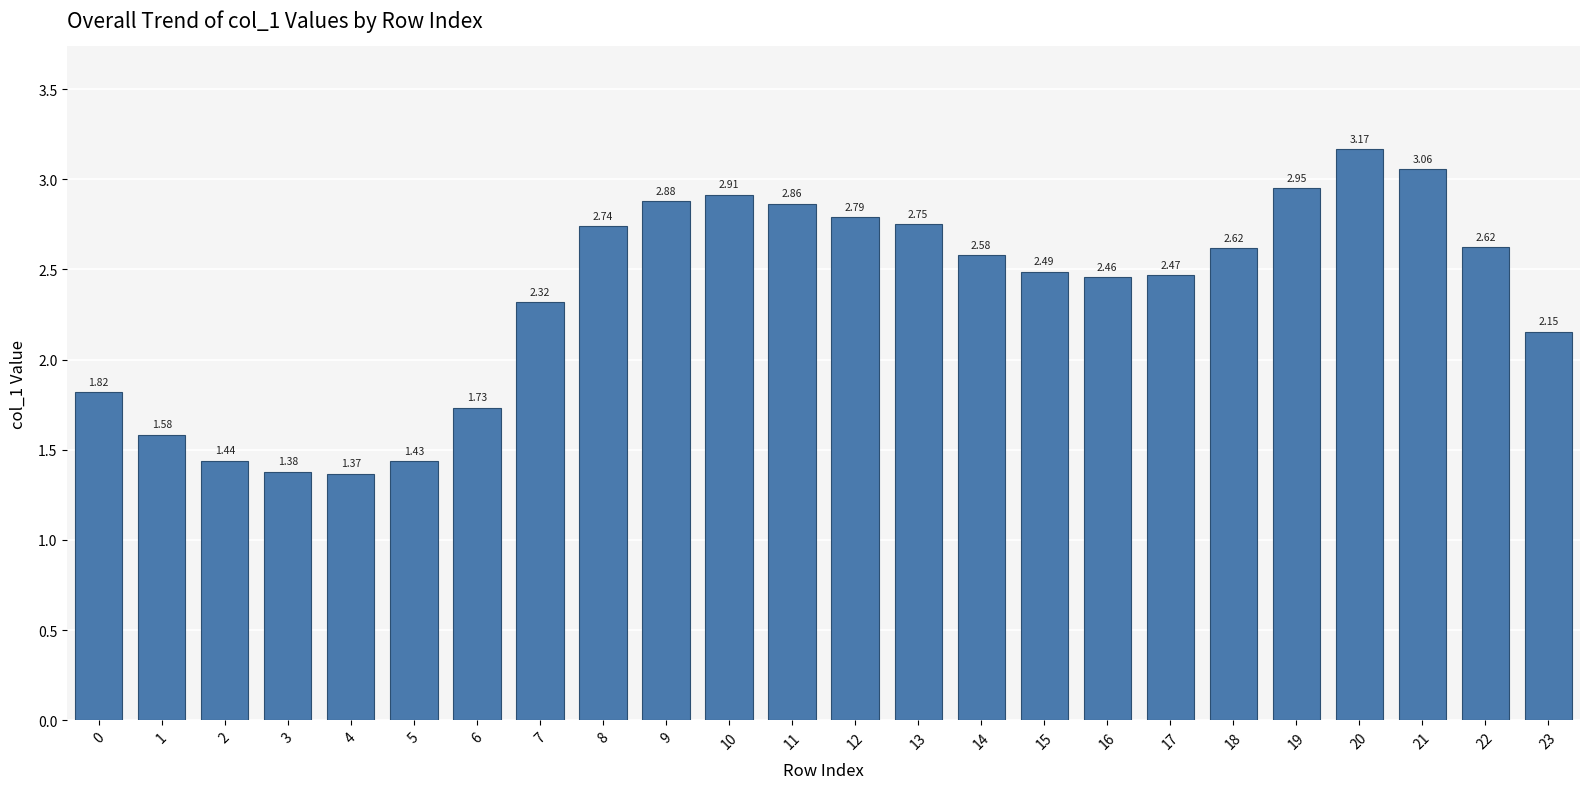

How many categories are shown in the chart?

24